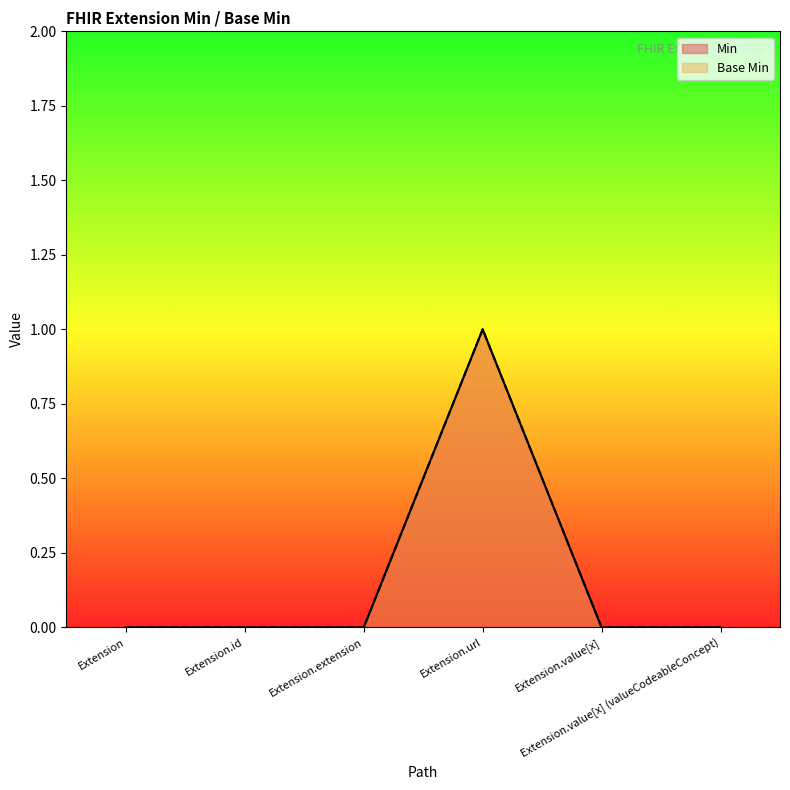

How many lines are shown in the chart?

2